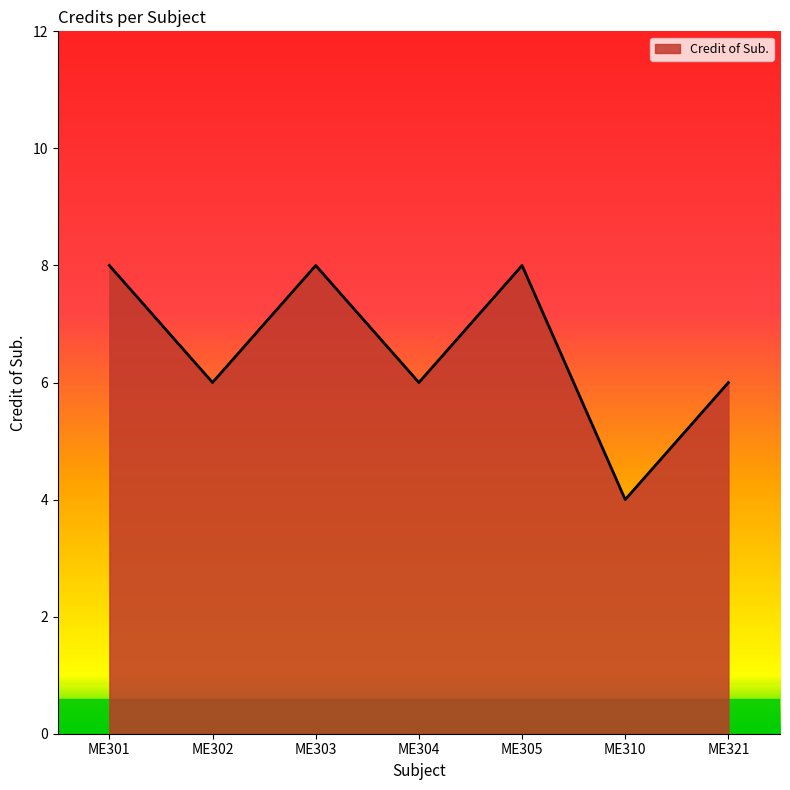

How many lines are shown in the chart?

1